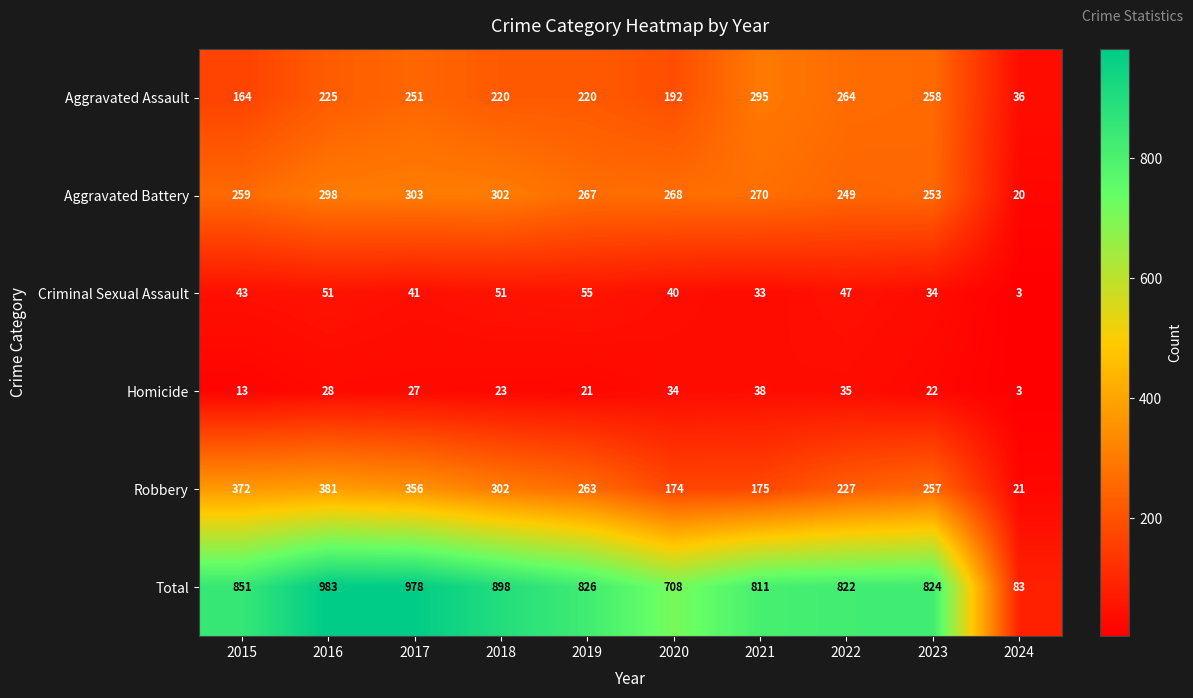

Which category has the highest value in the Robbery series?

2016